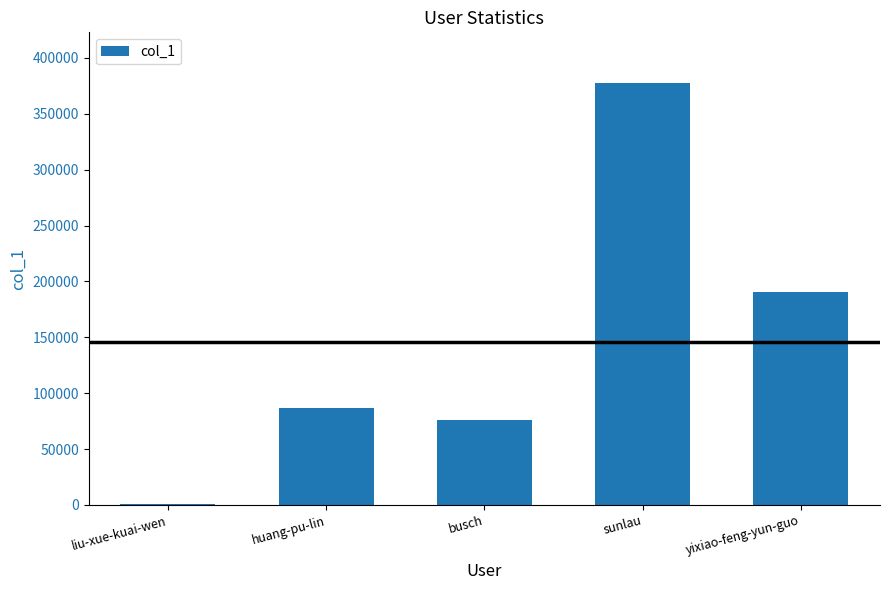

Between sunlau and huang-pu-lin, which is larger?

sunlau